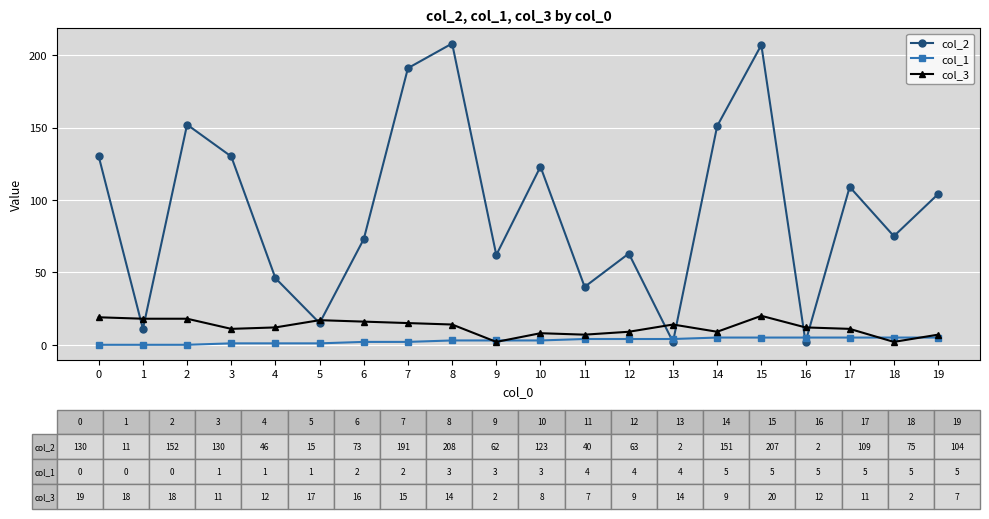

What is the greatest value displayed?

208